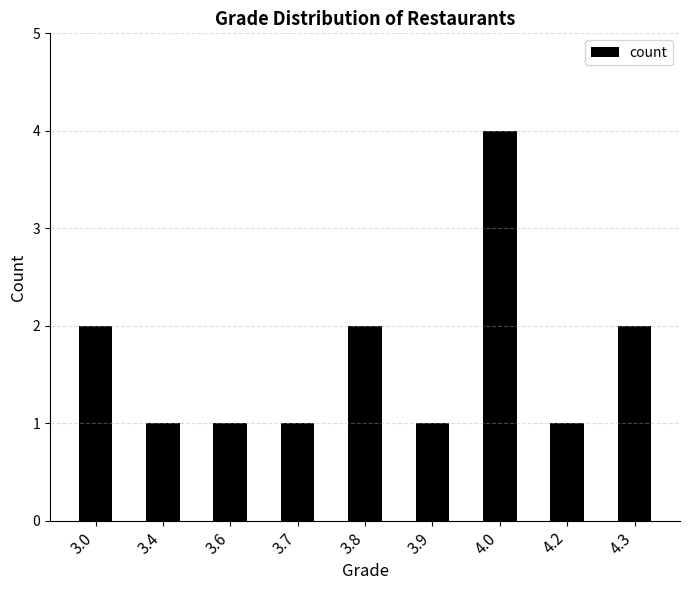

What is the difference between the second highest and second lowest values?

1